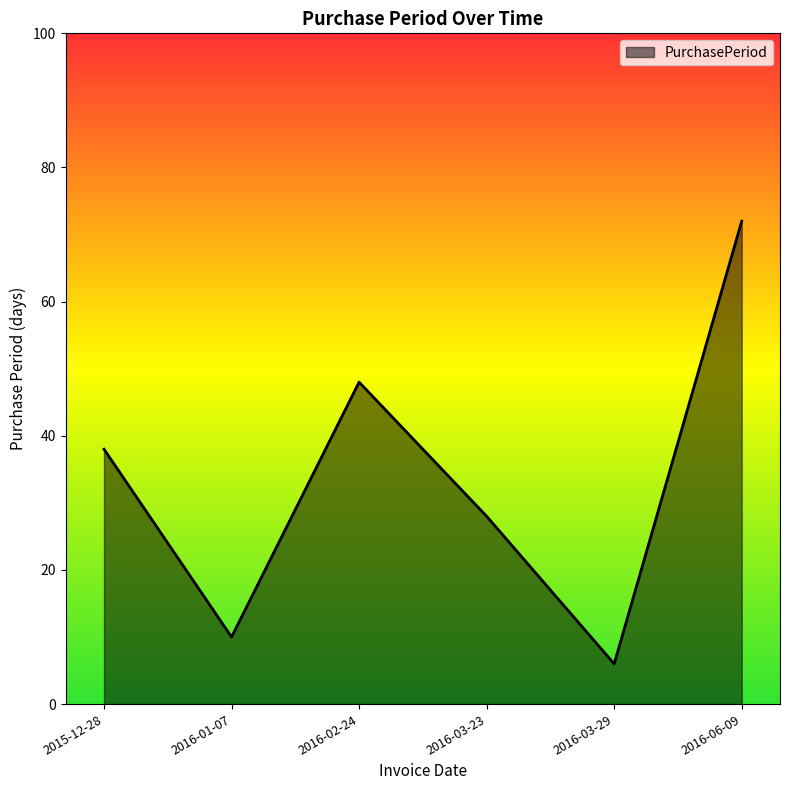

What is the difference between the values at 2016-03-23 and 2016-02-24?

20